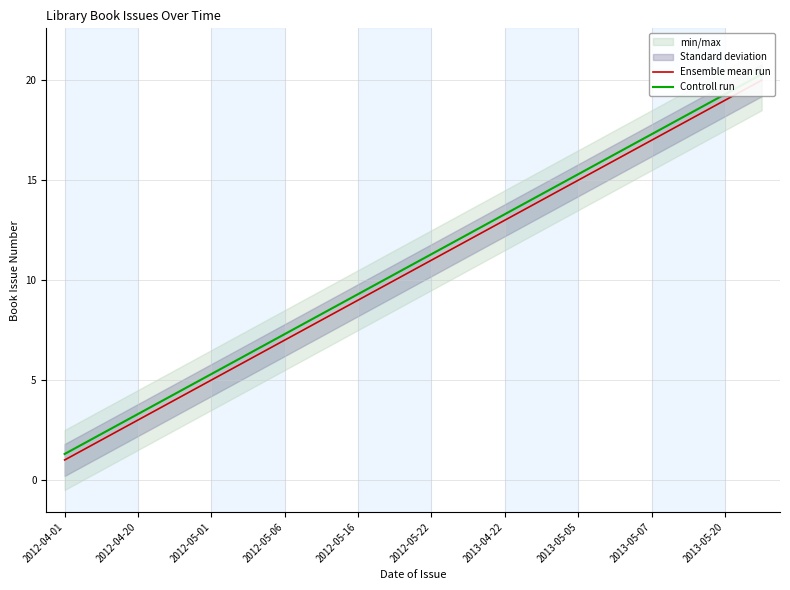

True or false: Ensemble mean run and Controll run intersect in this chart.

False